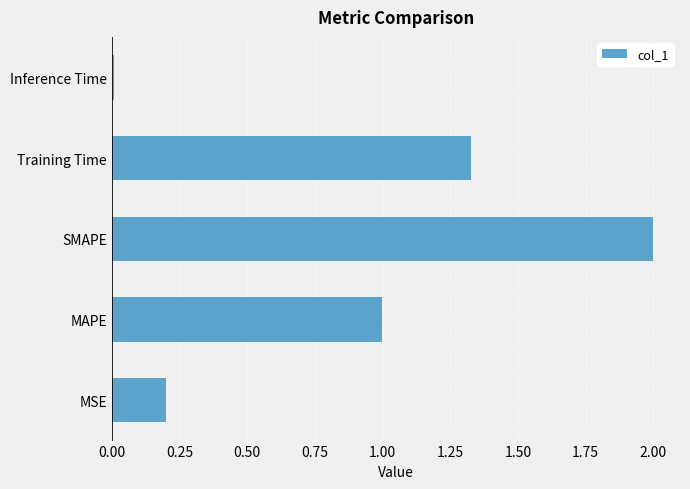

Which has a higher value, MAPE or MSE?

MAPE